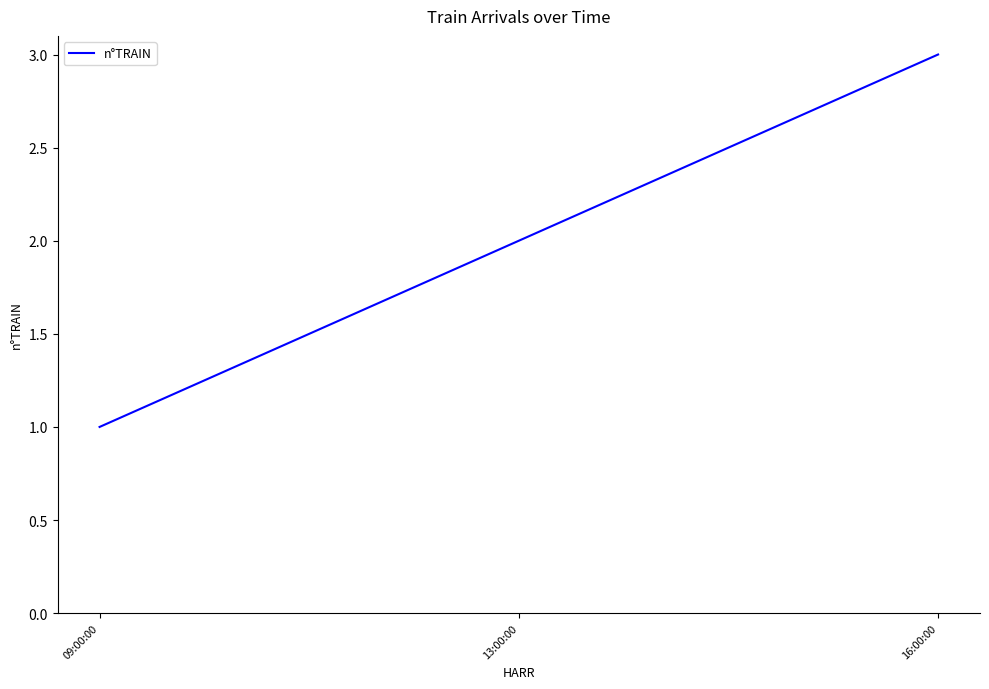

What position from the right is 09:00:00?

3